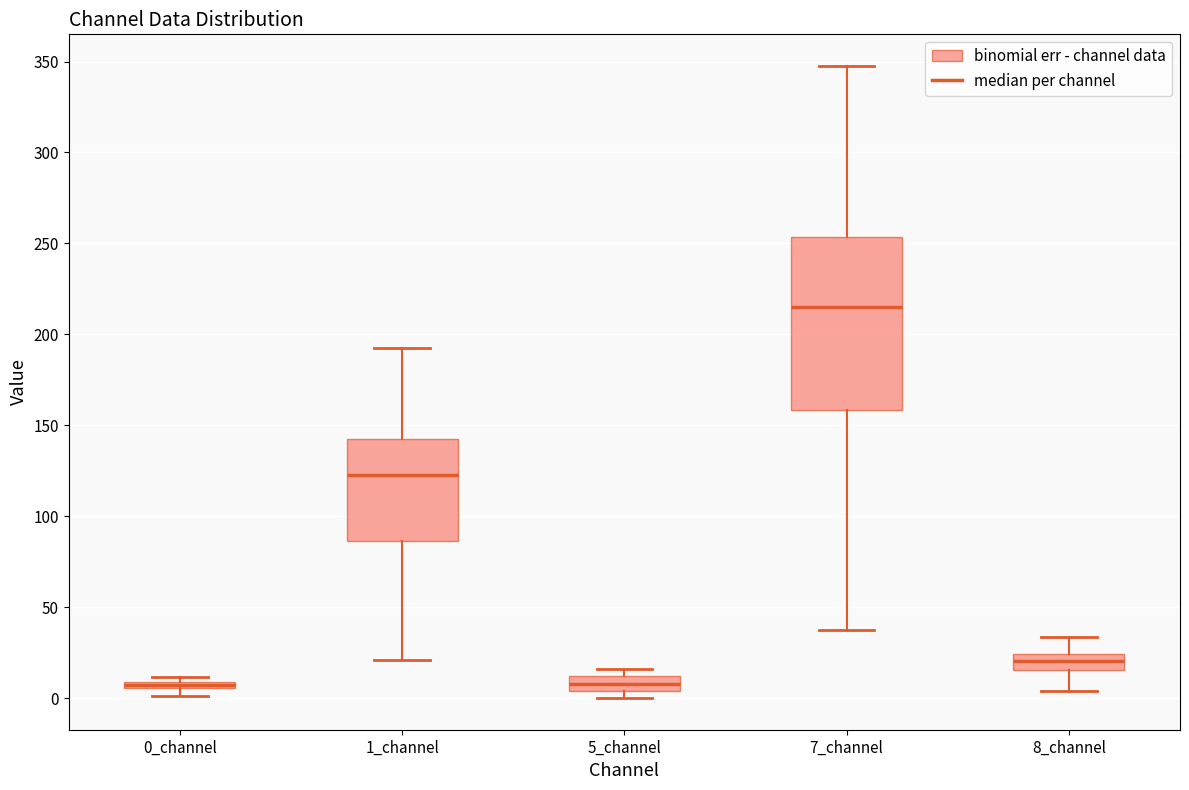

Where does the median line of the box for 1_channel sit on the y-axis? The values are not printed on the chart, so give them approximately, as read against the axis.

125